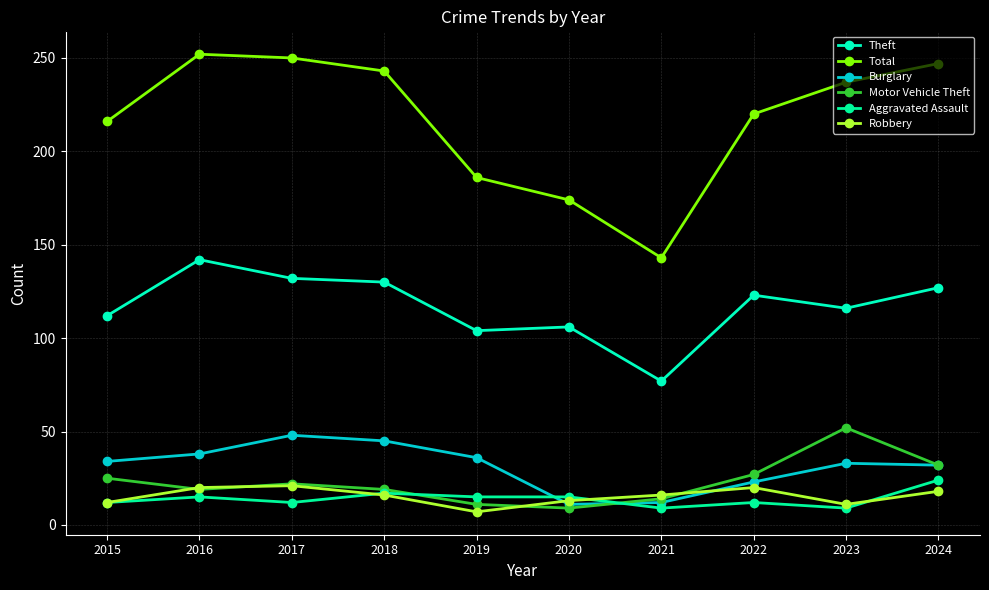

Is the value of Theft at 2021 greater than the value of Aggravated Assault at 2016?

Yes